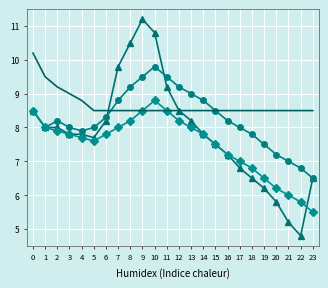

At which category does the chart reach its minimum across all series?

22